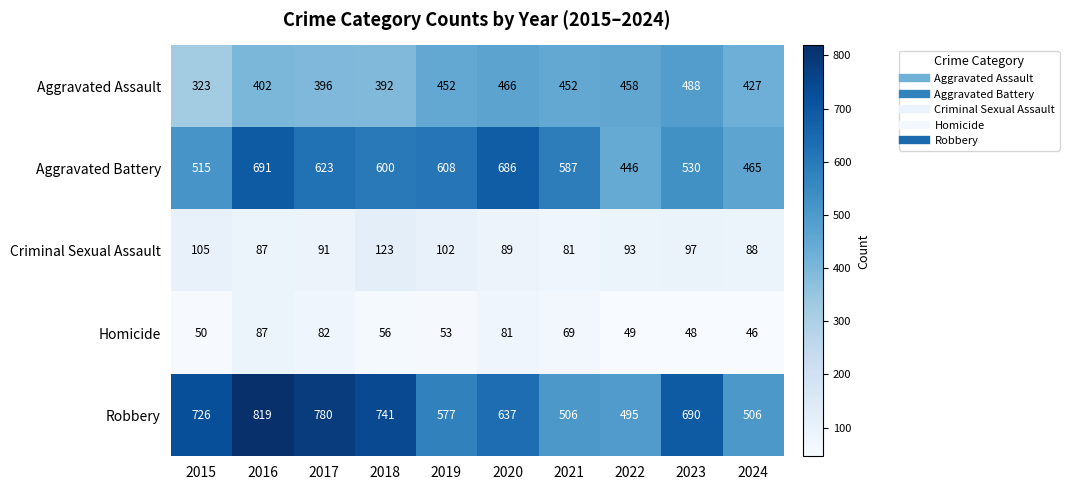

At how many categories does at least one series exceed 722?

4